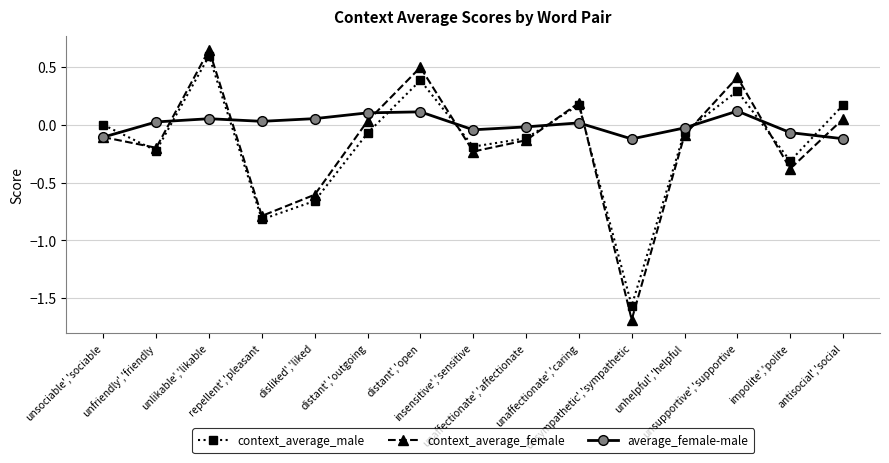

Which series has the largest total across all categories?

average_female-male